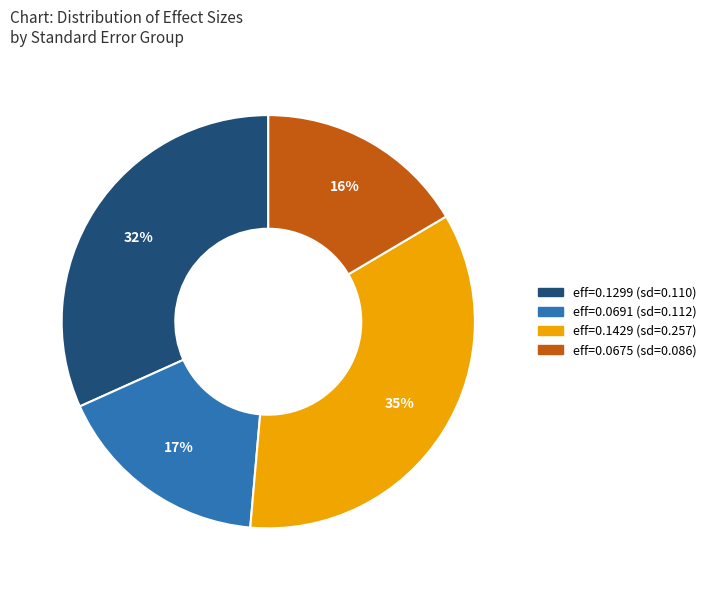

How many slices are in this pie chart?

4